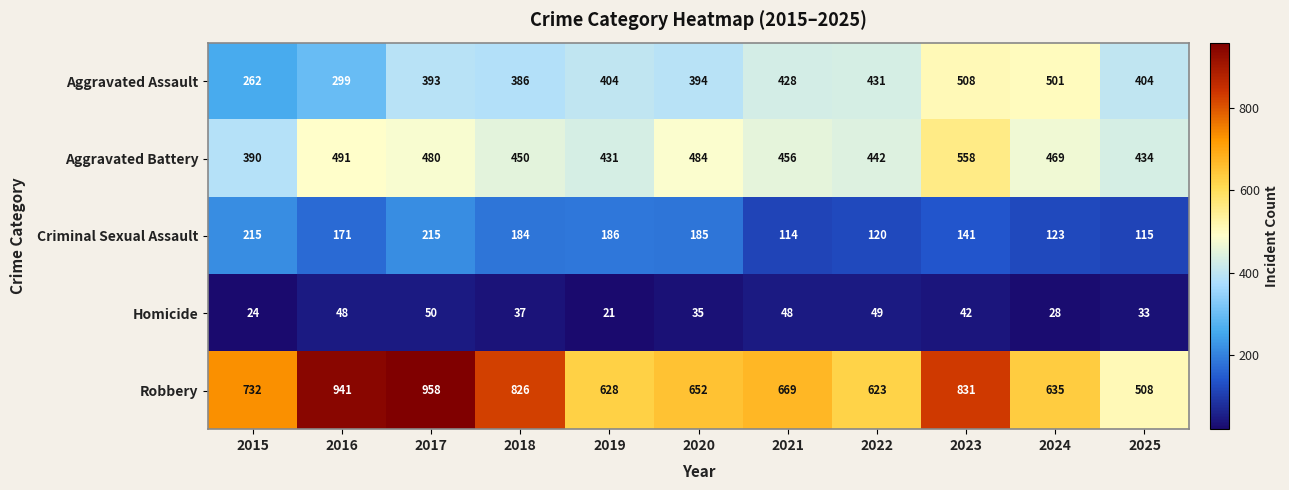

What is the average value of the Aggravated Battery series?

462